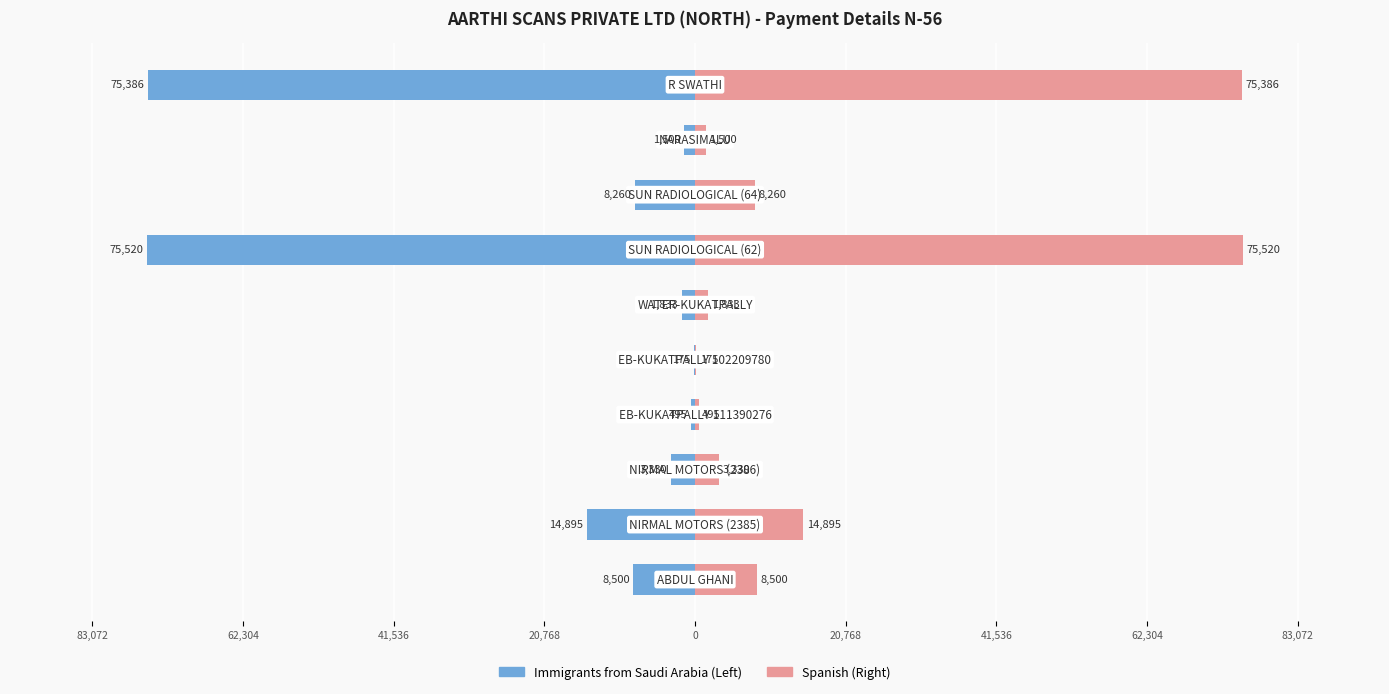

What is the greatest value displayed?

75520